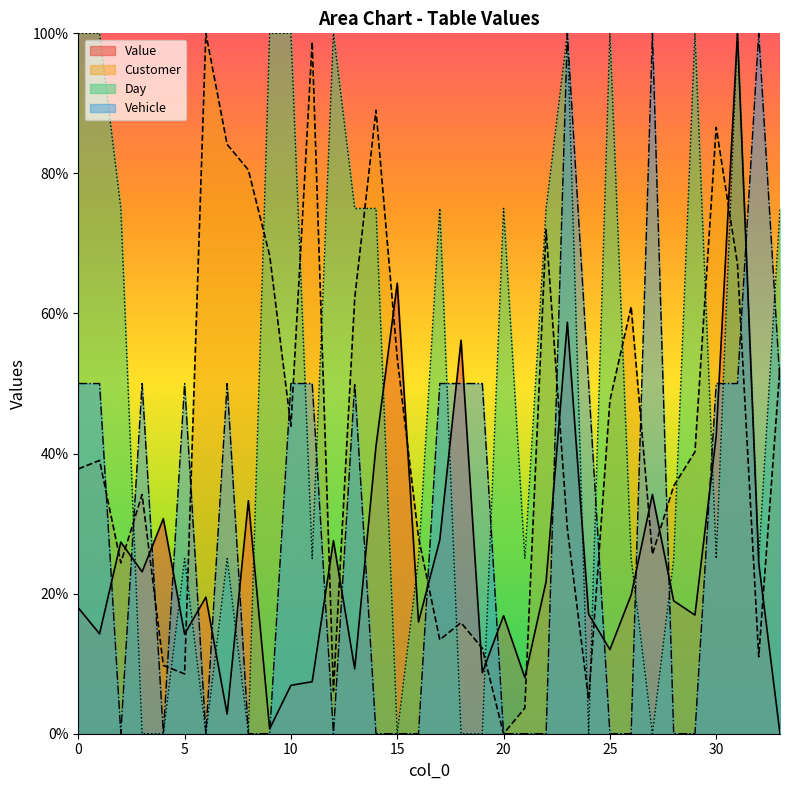

Reading right to left, transcribe all the data shown in this chart.

Value: 33=0.0	32=24.4	31=100.0	30=42.5	29=16.9	28=19.0	27=34.2	26=19.8	25=12.0	24=17.1	23=58.8	22=21.7	21=8.0	20=16.9	19=8.7	18=56.2	17=27.7	16=16.0	15=64.3	14=41.0	13=9.3	12=27.6	11=7.4	10=6.9	9=0.7	8=33.3	7=2.8	6=19.5	5=14.2	4=30.7	3=23.1	2=27.4	1=14.3	0=18.0
Customer: 33=52.4	32=11.0	31=67.1	30=86.6	29=40.2	28=35.4	27=25.6	26=61.0	25=47.6	24=4.9	23=29.3	22=72.0	21=3.7	20=0.0	19=12.2	18=15.9	17=13.4	16=28.0	15=53.7	14=89.0	13=62.2	12=6.1	11=98.8	10=43.9	9=68.3	8=80.5	7=84.1	6=100.0	5=8.5	4=9.8	3=34.1	2=24.4	1=39.0	0=37.8
Day: 33=75.0	32=25.0	31=100.0	30=25.0	29=100.0	28=25.0	27=0.0	26=25.0	25=100.0	24=0.0	23=100.0	22=75.0	21=25.0	20=75.0	19=0.0	18=0.0	17=75.0	16=25.0	15=0.0	14=75.0	13=75.0	12=100.0	11=25.0	10=100.0	9=100.0	8=0.0	7=25.0	6=0.0	5=25.0	4=0.0	3=0.0	2=75.0	1=100.0	0=100.0
Vehicle: 33=50.0	32=100.0	31=50.0	30=50.0	29=0.0	28=0.0	27=100.0	26=0.0	25=0.0	24=50.0	23=100.0	22=0.0	21=0.0	20=0.0	19=50.0	18=50.0	17=50.0	16=0.0	15=0.0	14=0.0	13=50.0	12=0.0	11=50.0	10=50.0	9=0.0	8=0.0	7=50.0	6=0.0	5=50.0	4=0.0	3=50.0	2=0.0	1=50.0	0=50.0